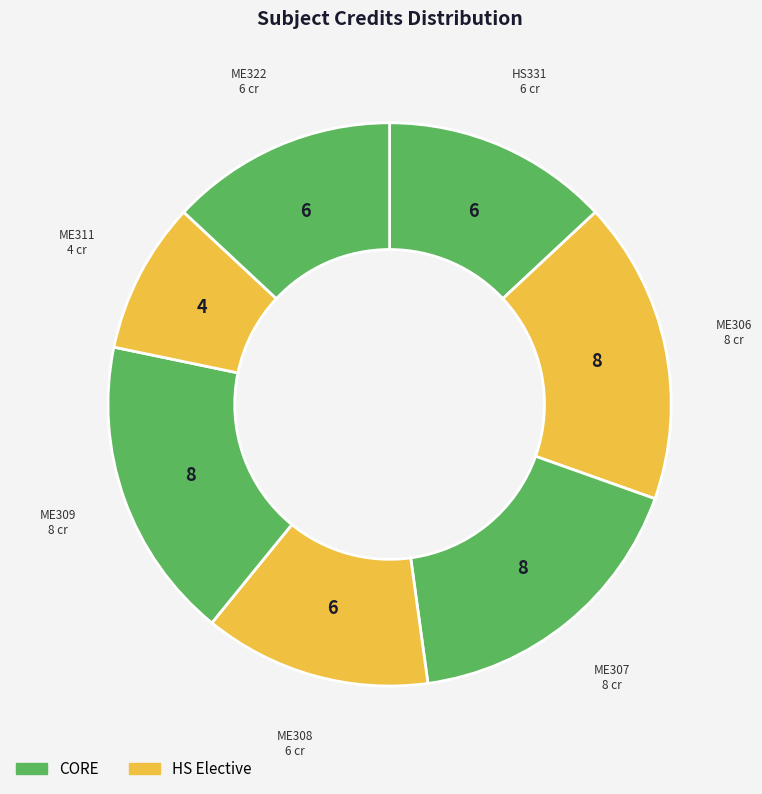

Count the number of slices in the pie.

7